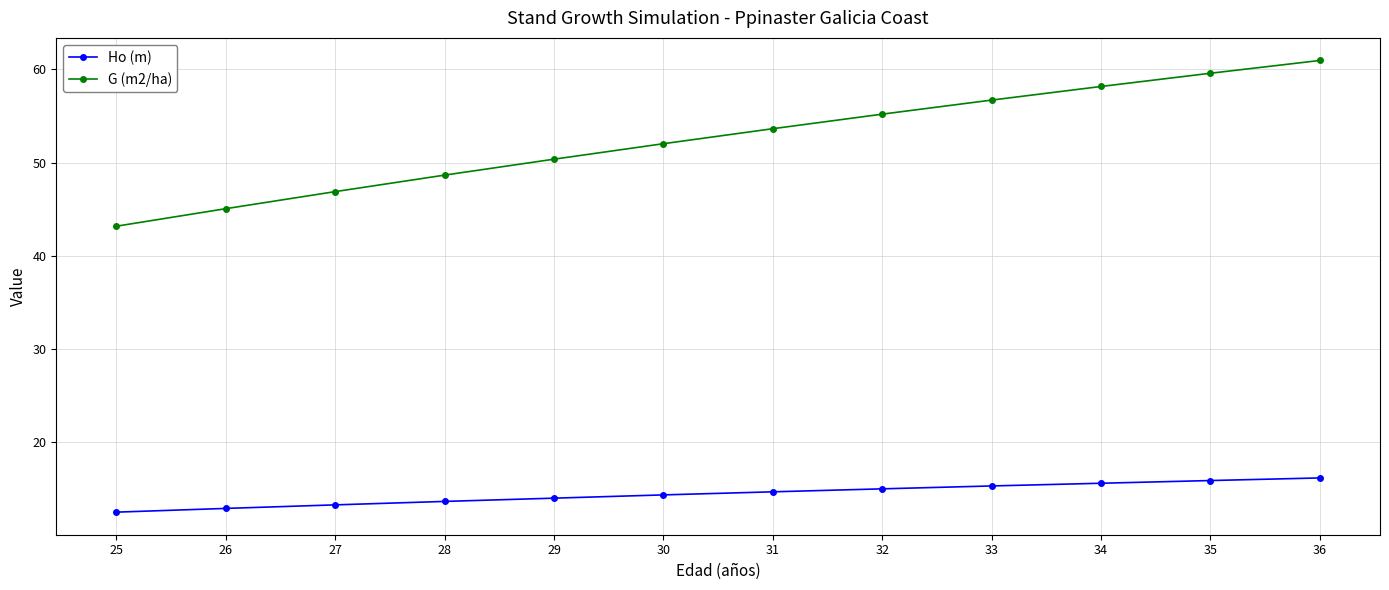

The G (m2/ha) series shows 70.3 at 31. True or false?

False